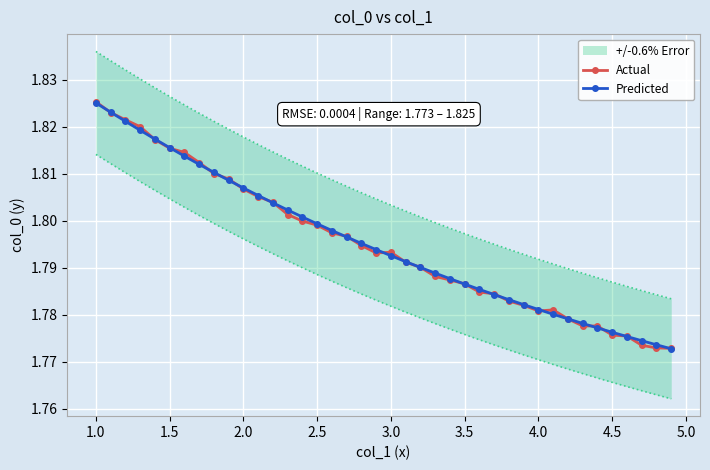

At which label does Actual reach its peak?

1.0